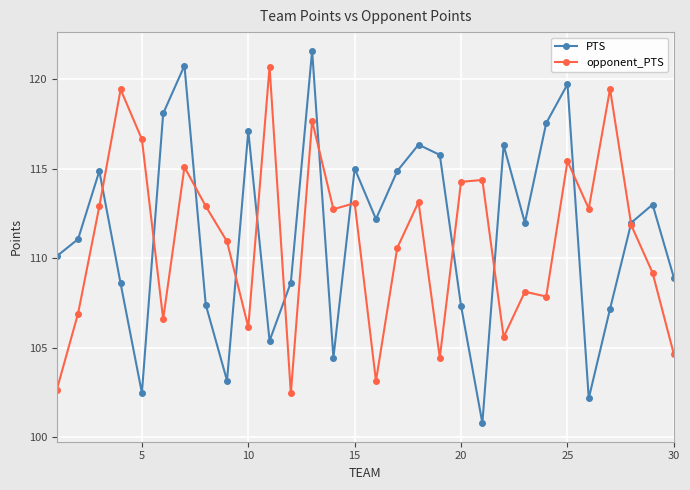

True or false: PTS has more than 0 points higher than both neighbors.

True